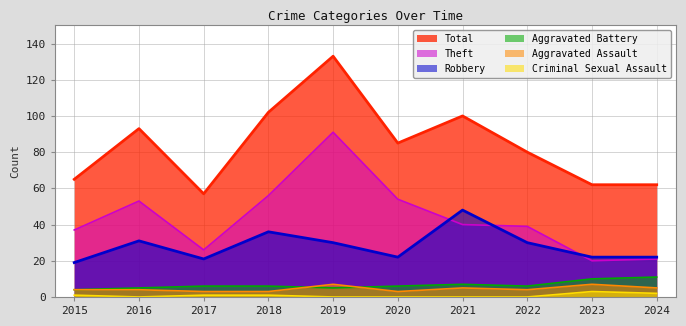

What is the difference between the second highest and minimum values in the Total series?

45